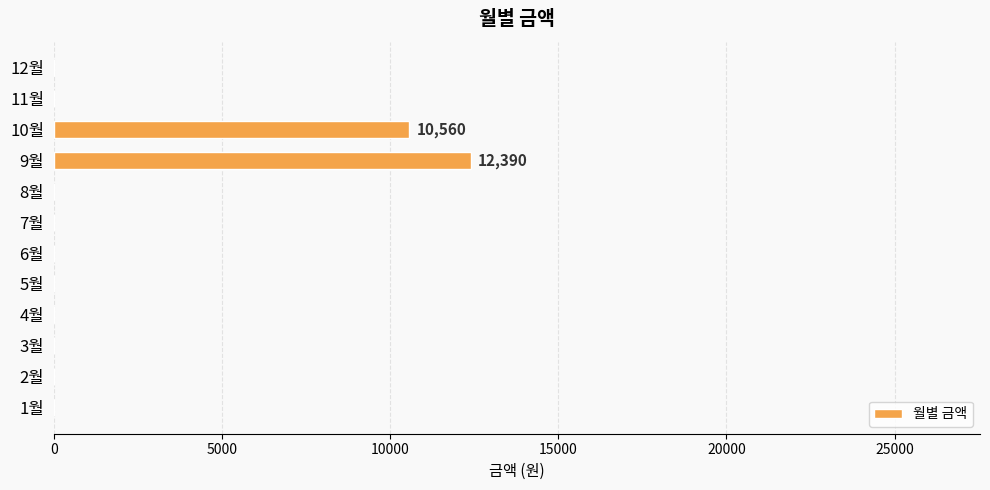

Reading bottom to top, what are all the values shown in this chart?

1월=0	2월=0	3월=0	4월=0	5월=0	6월=0	7월=0	8월=0	9월=12390	10월=10560	11월=0	12월=0